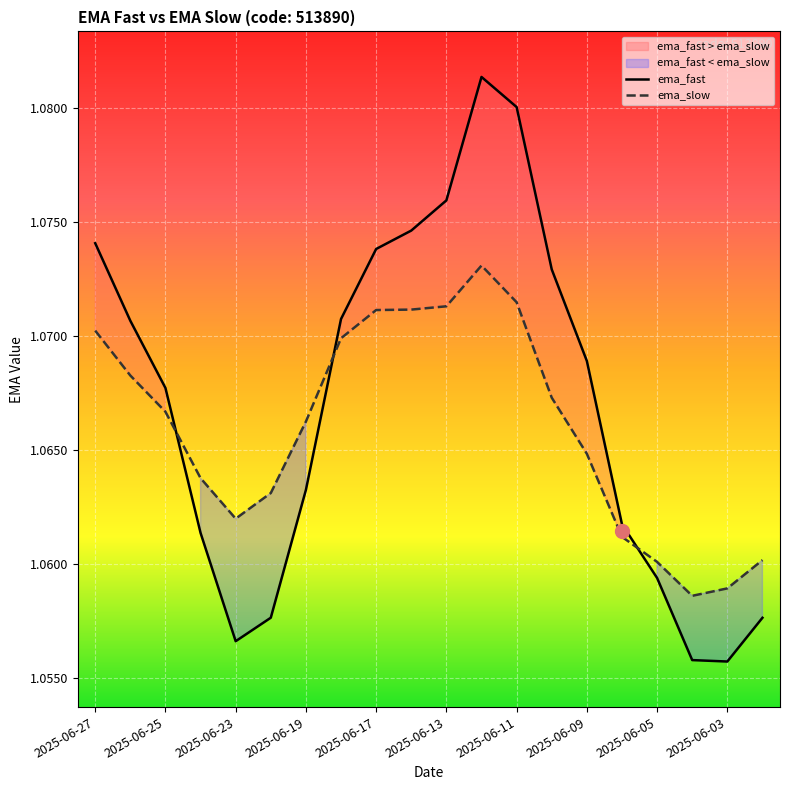

List the series in order of their peak value, lowest first.

ema_slow, ema_fast